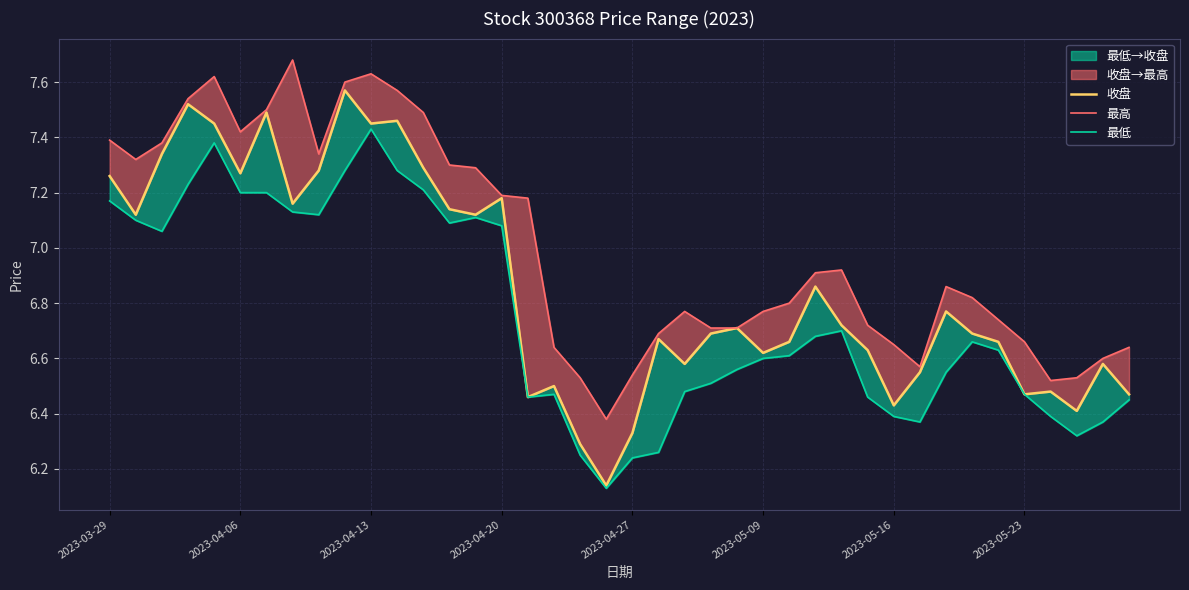

Where is 最低 nearest to the value 6?

19